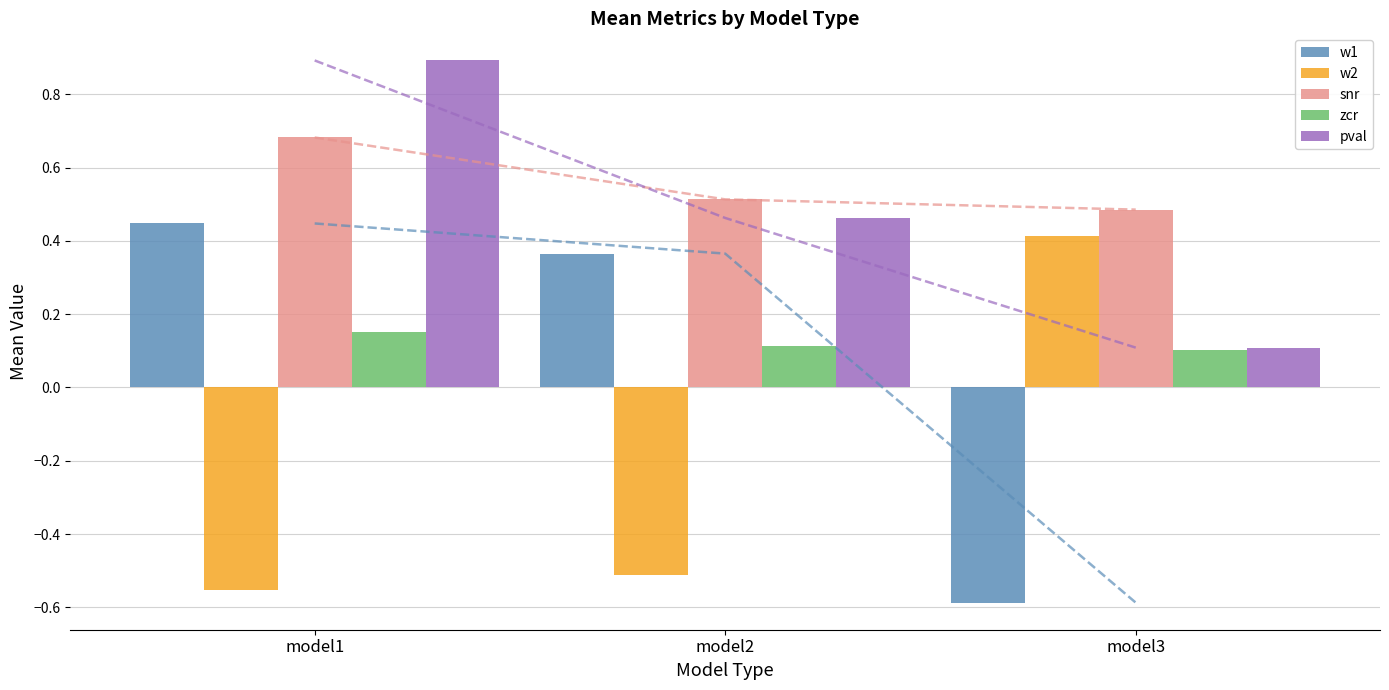

Between model3 and model2, which is larger?

model2